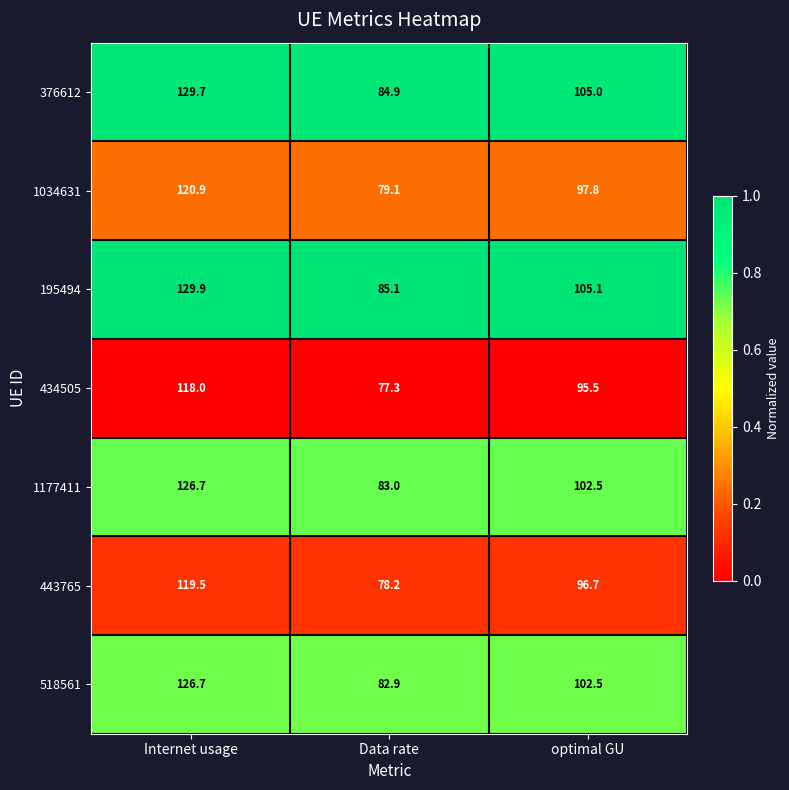

What is the spread (max minus min) of values at Internet usage?

11.9